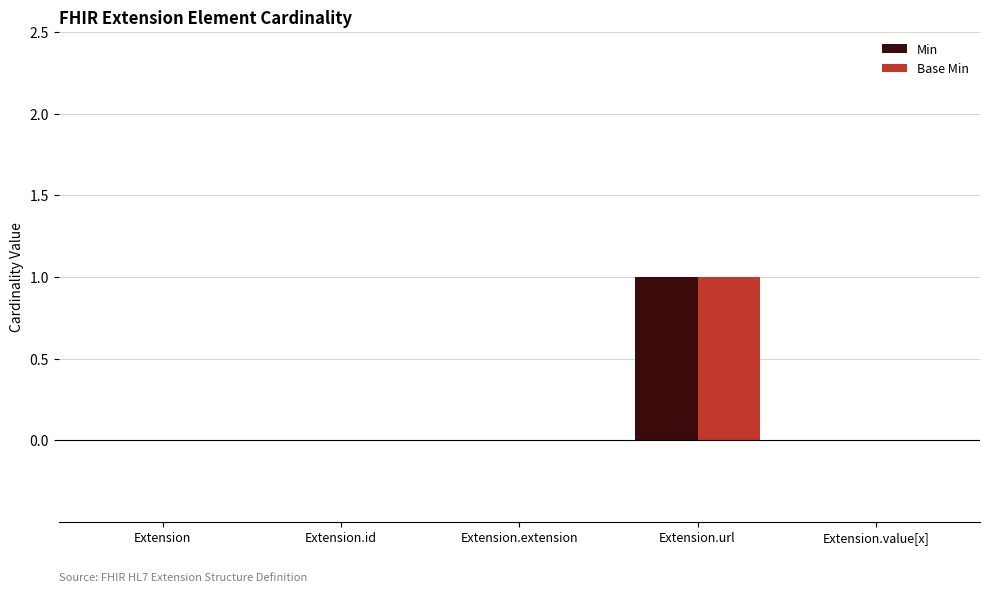

At which label does Min reach its peak?

Extension.url